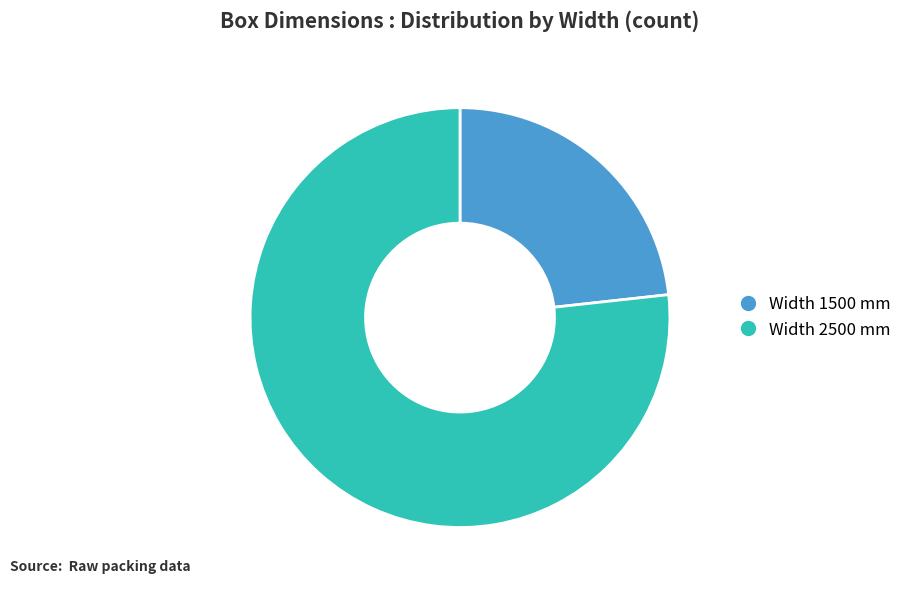

Is there any slice that represents more than half of the pie?

Yes